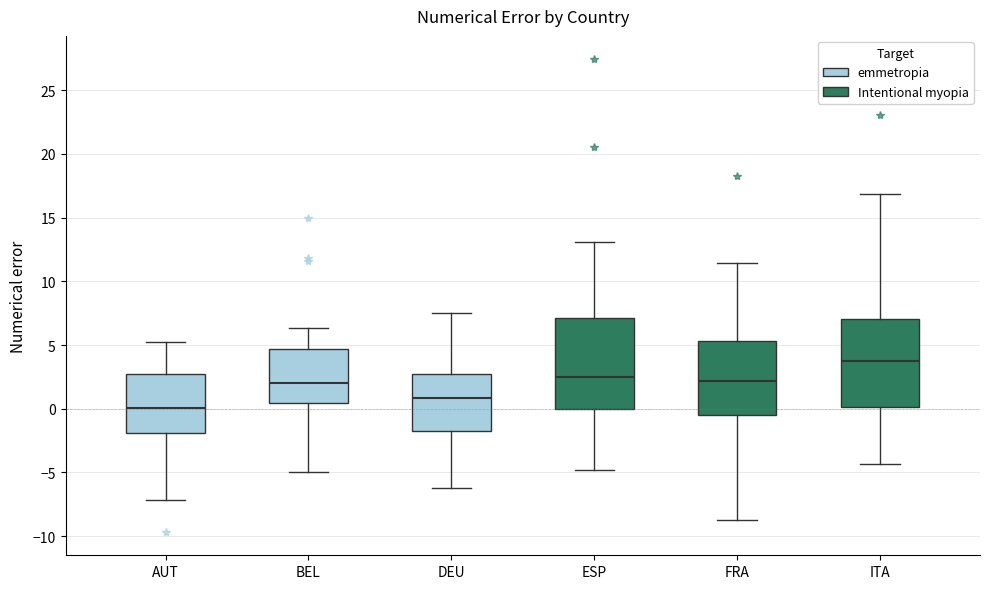

Which box has the lowest median line?

AUT